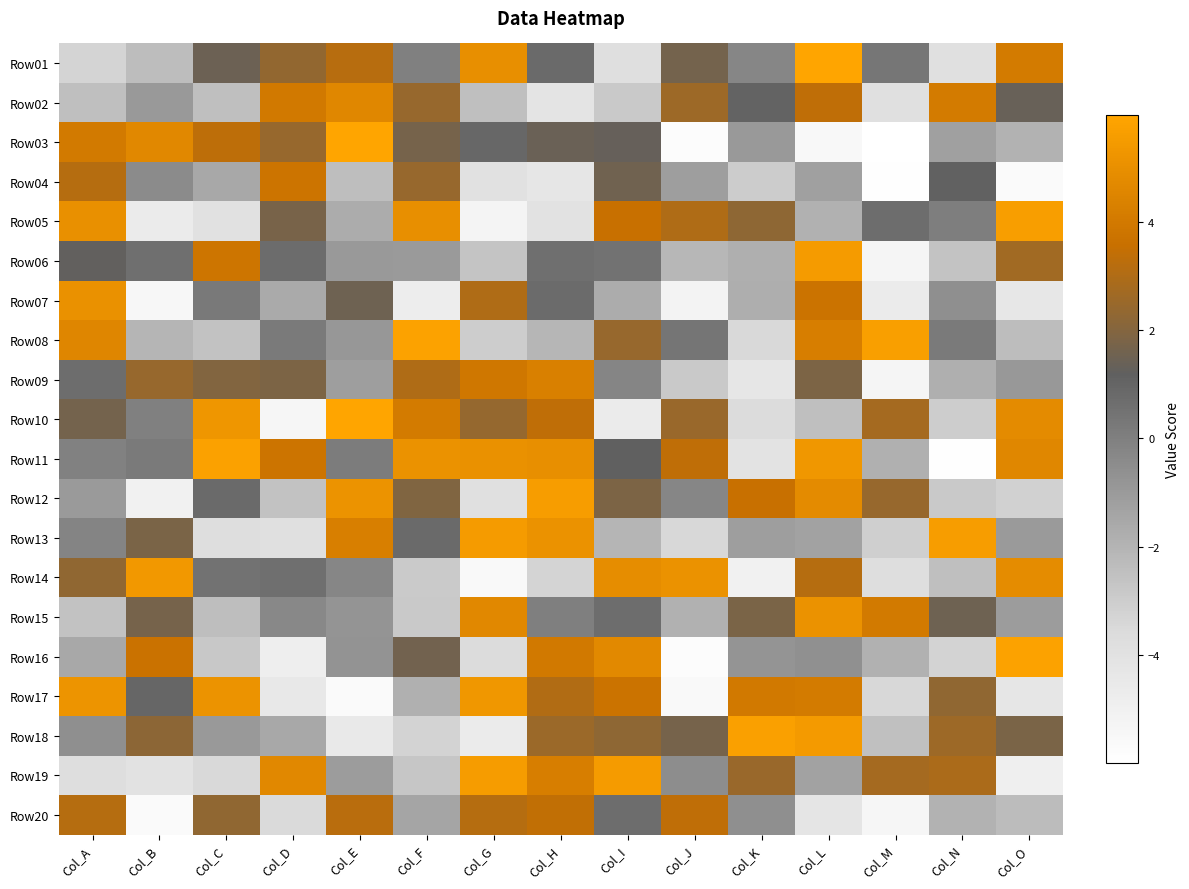

At which category does the chart reach its peak across all series?

Col_E